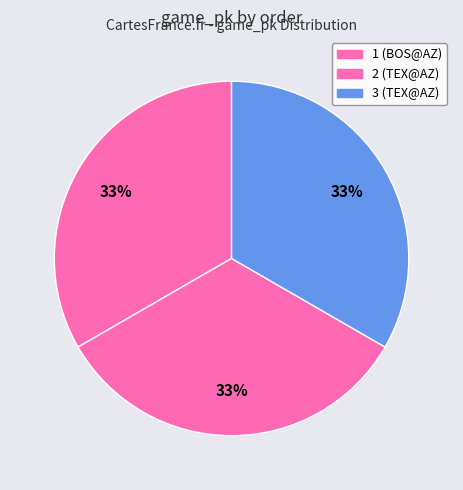

Is the sum of 3 and 1 greater than half?

Yes